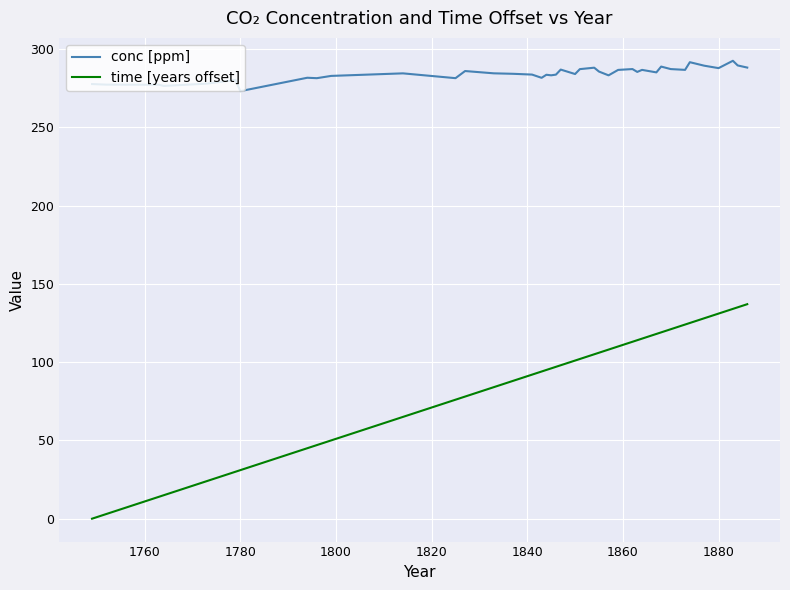

Does the chart have visible grid lines?

Yes